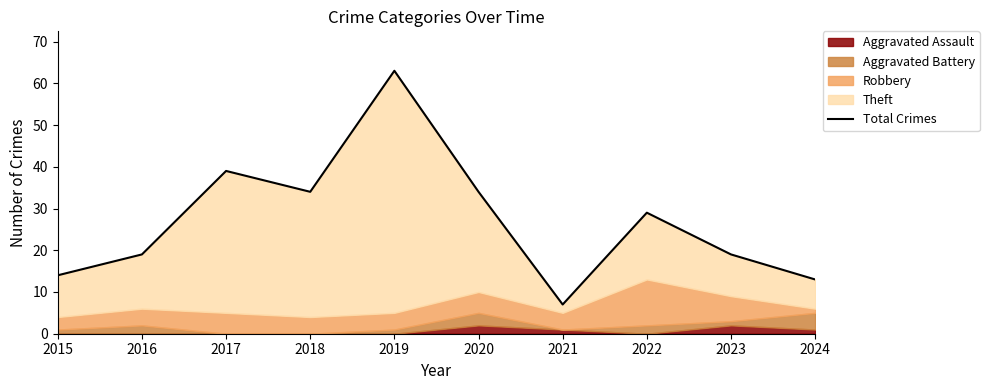

How many points are lower than both their immediate neighbors (excluding endpoints)?

2